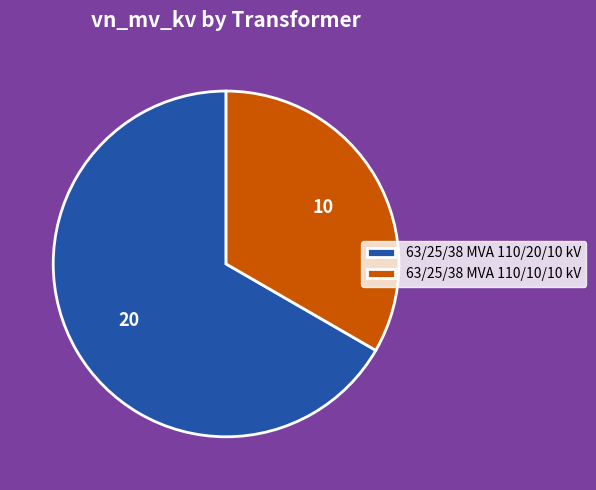

Which slice is the smallest?

63/25/38 MVA 110/10/10 kV